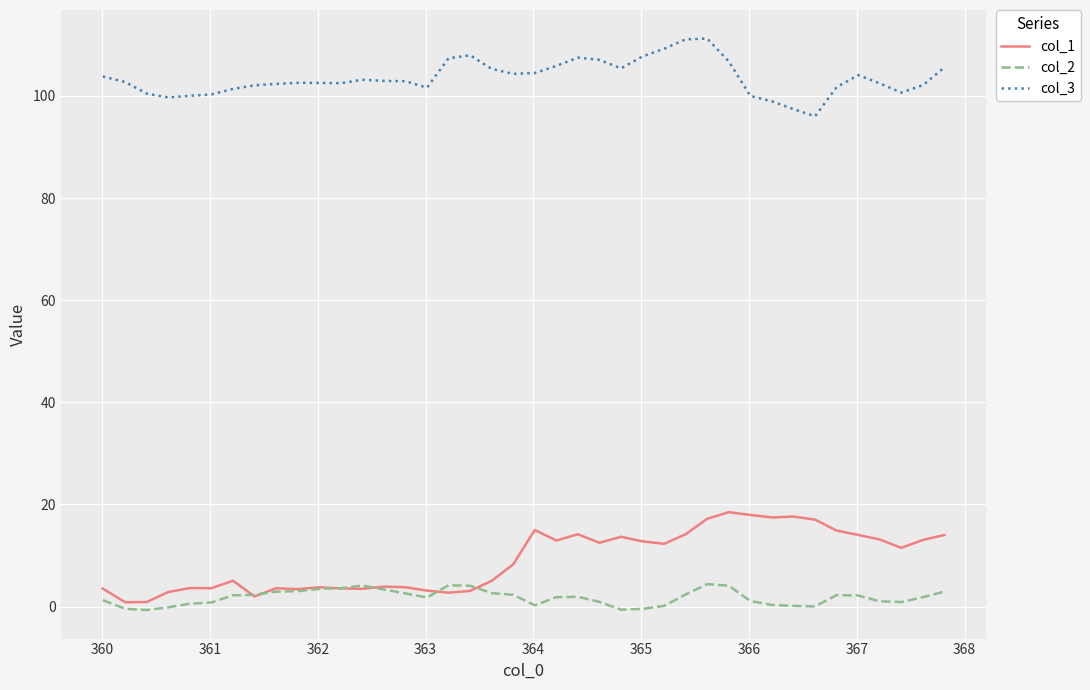

Which series has the largest total across all categories?

col_3